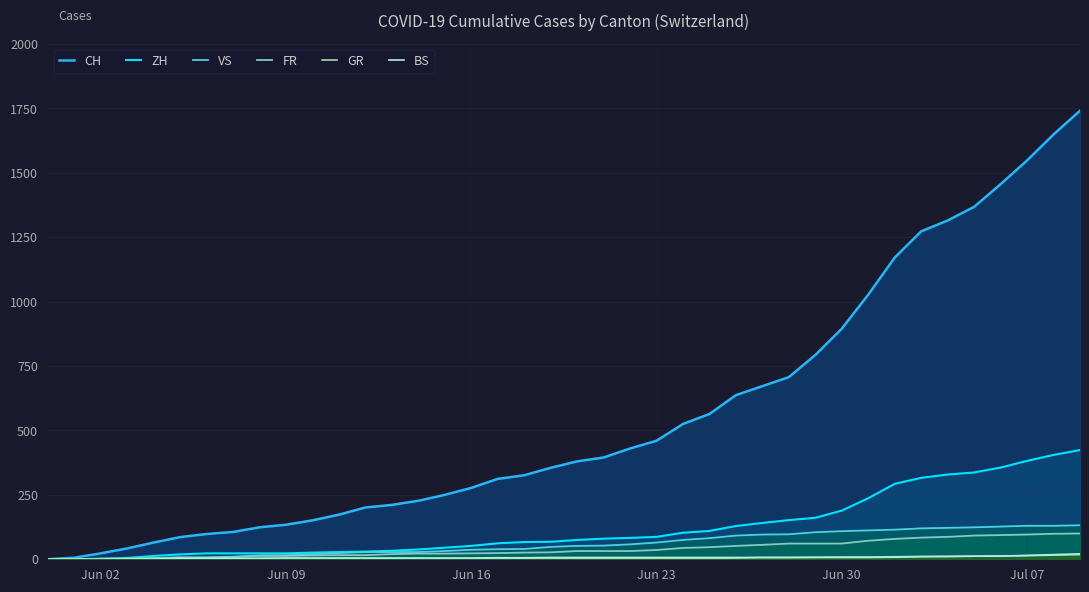

Which series has the largest range (max minus min)?

CH